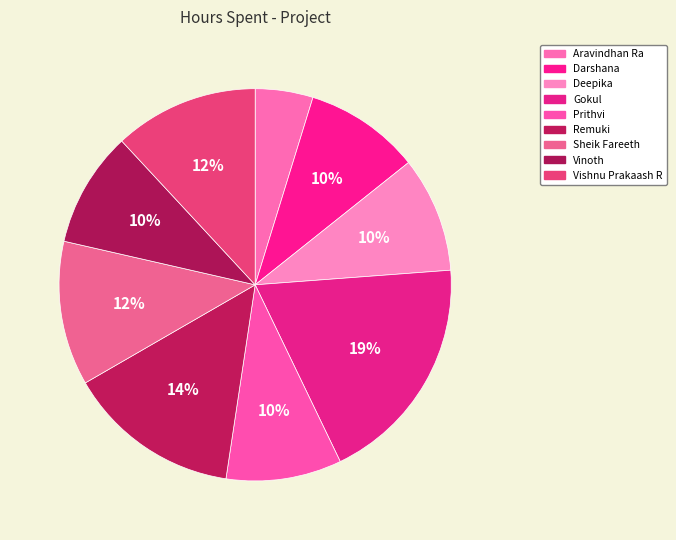

Count the number of slices in the pie.

9